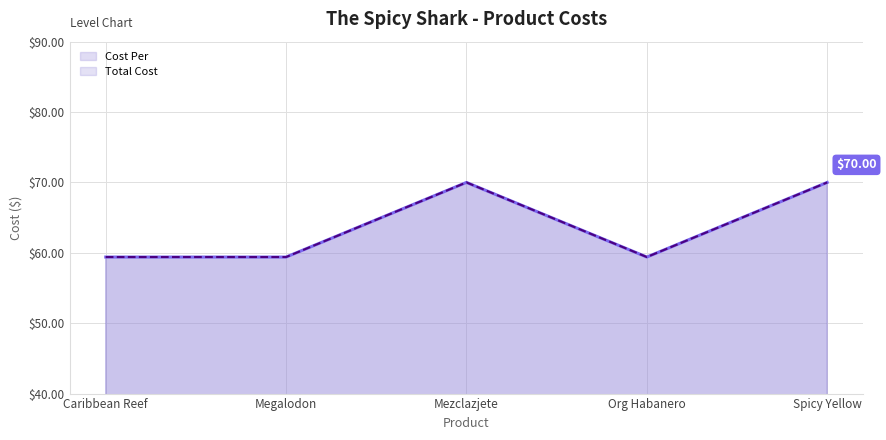

Which series changed the most between Mezclazjete and Spicy Yellow?

Cost Per